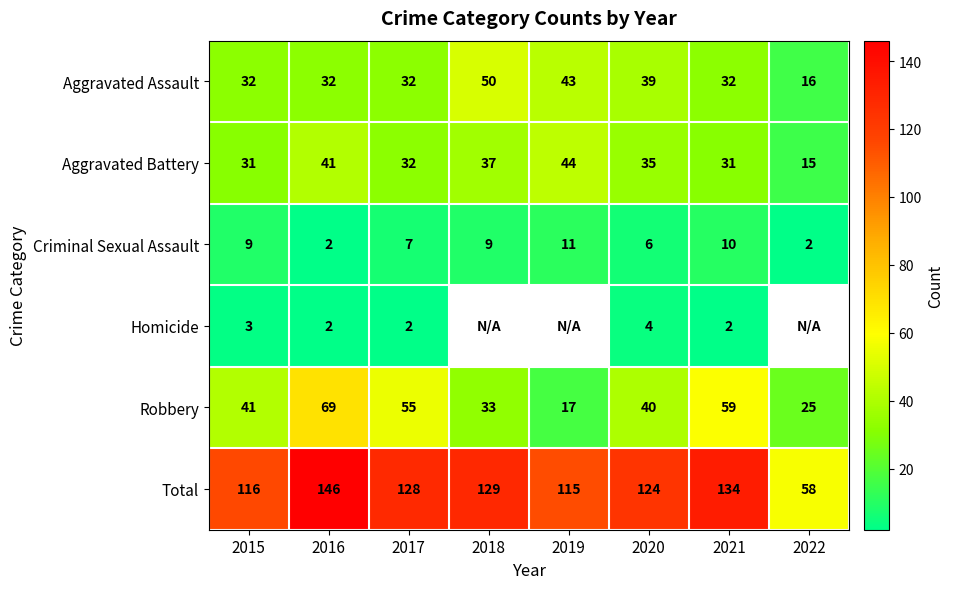

At which label is Robbery closest to 43?

2015